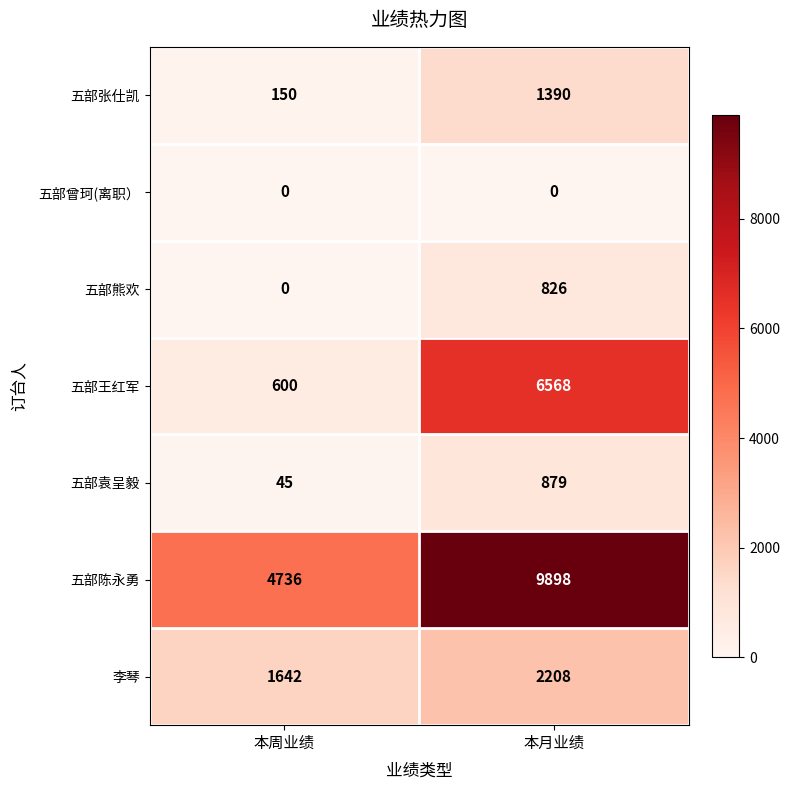

Between 本周业绩 and 本月业绩, which series saw the biggest shift?

五部王红军